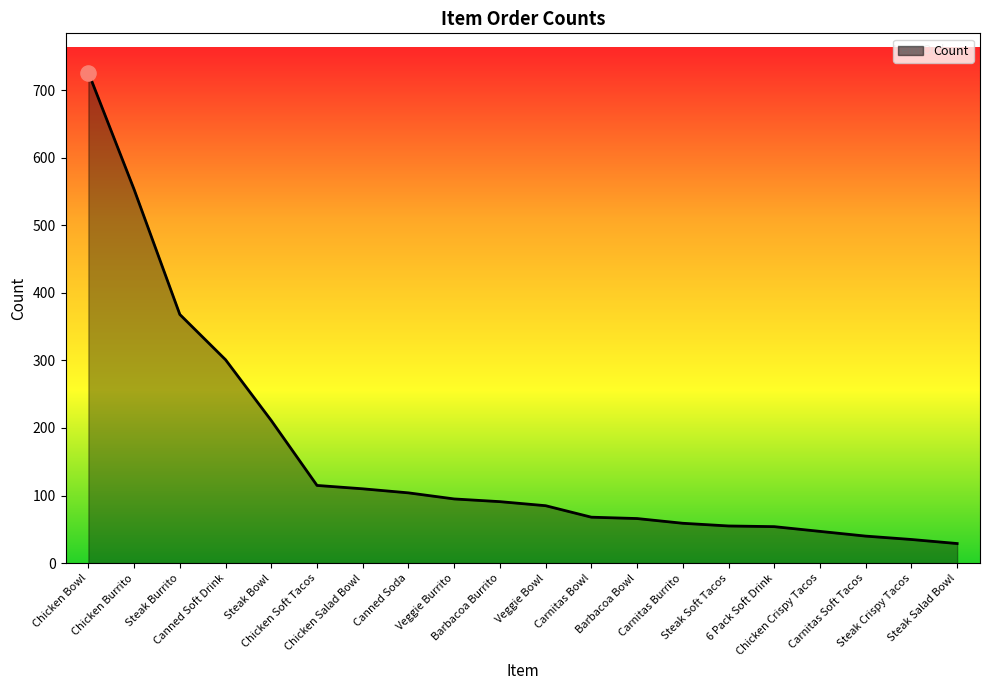

What is the difference between the maximum and minimum values?

697